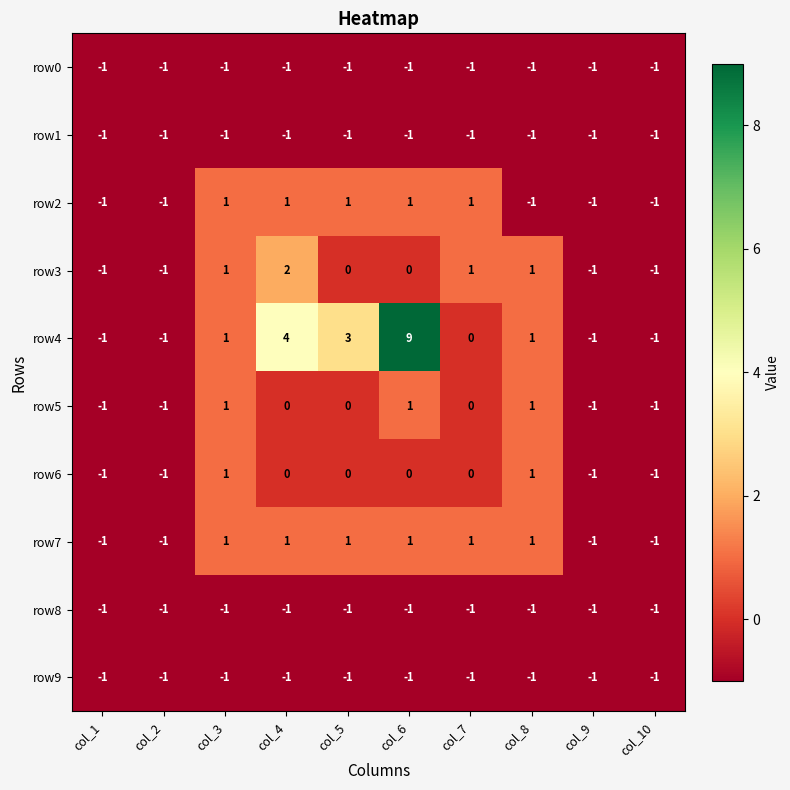

Which series has the largest range (max minus min)?

row4